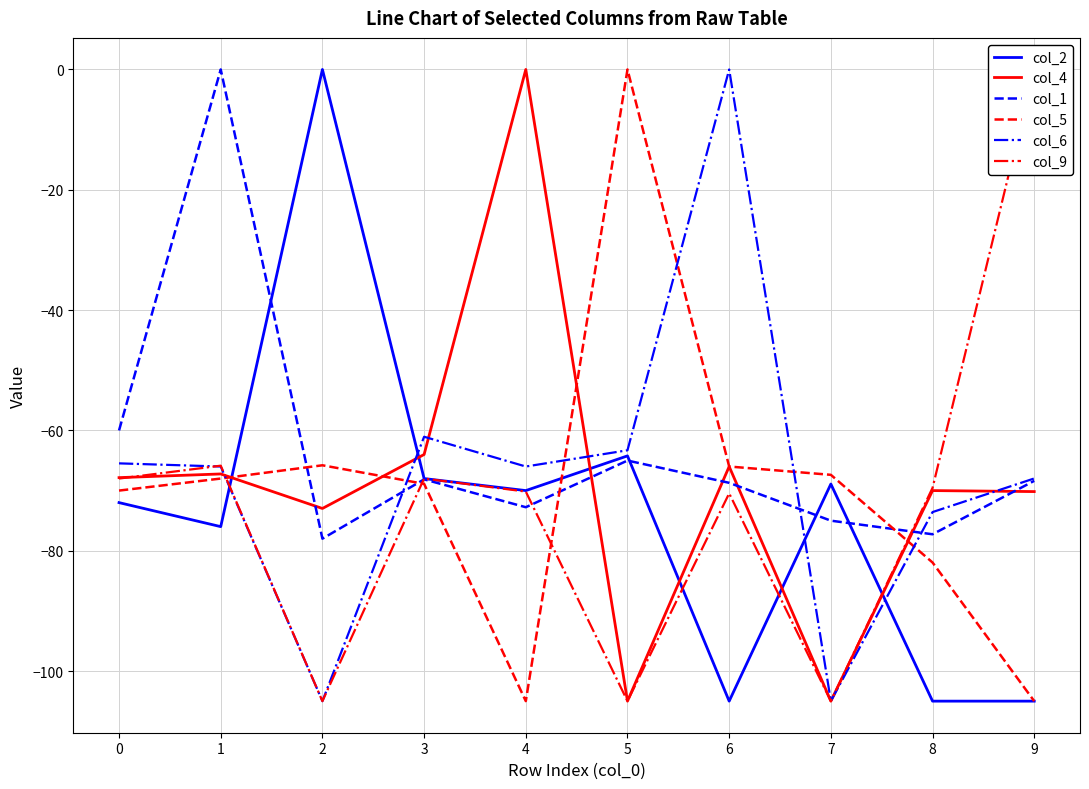

The value of col_5 at 0 is -70.0. True or false?

True